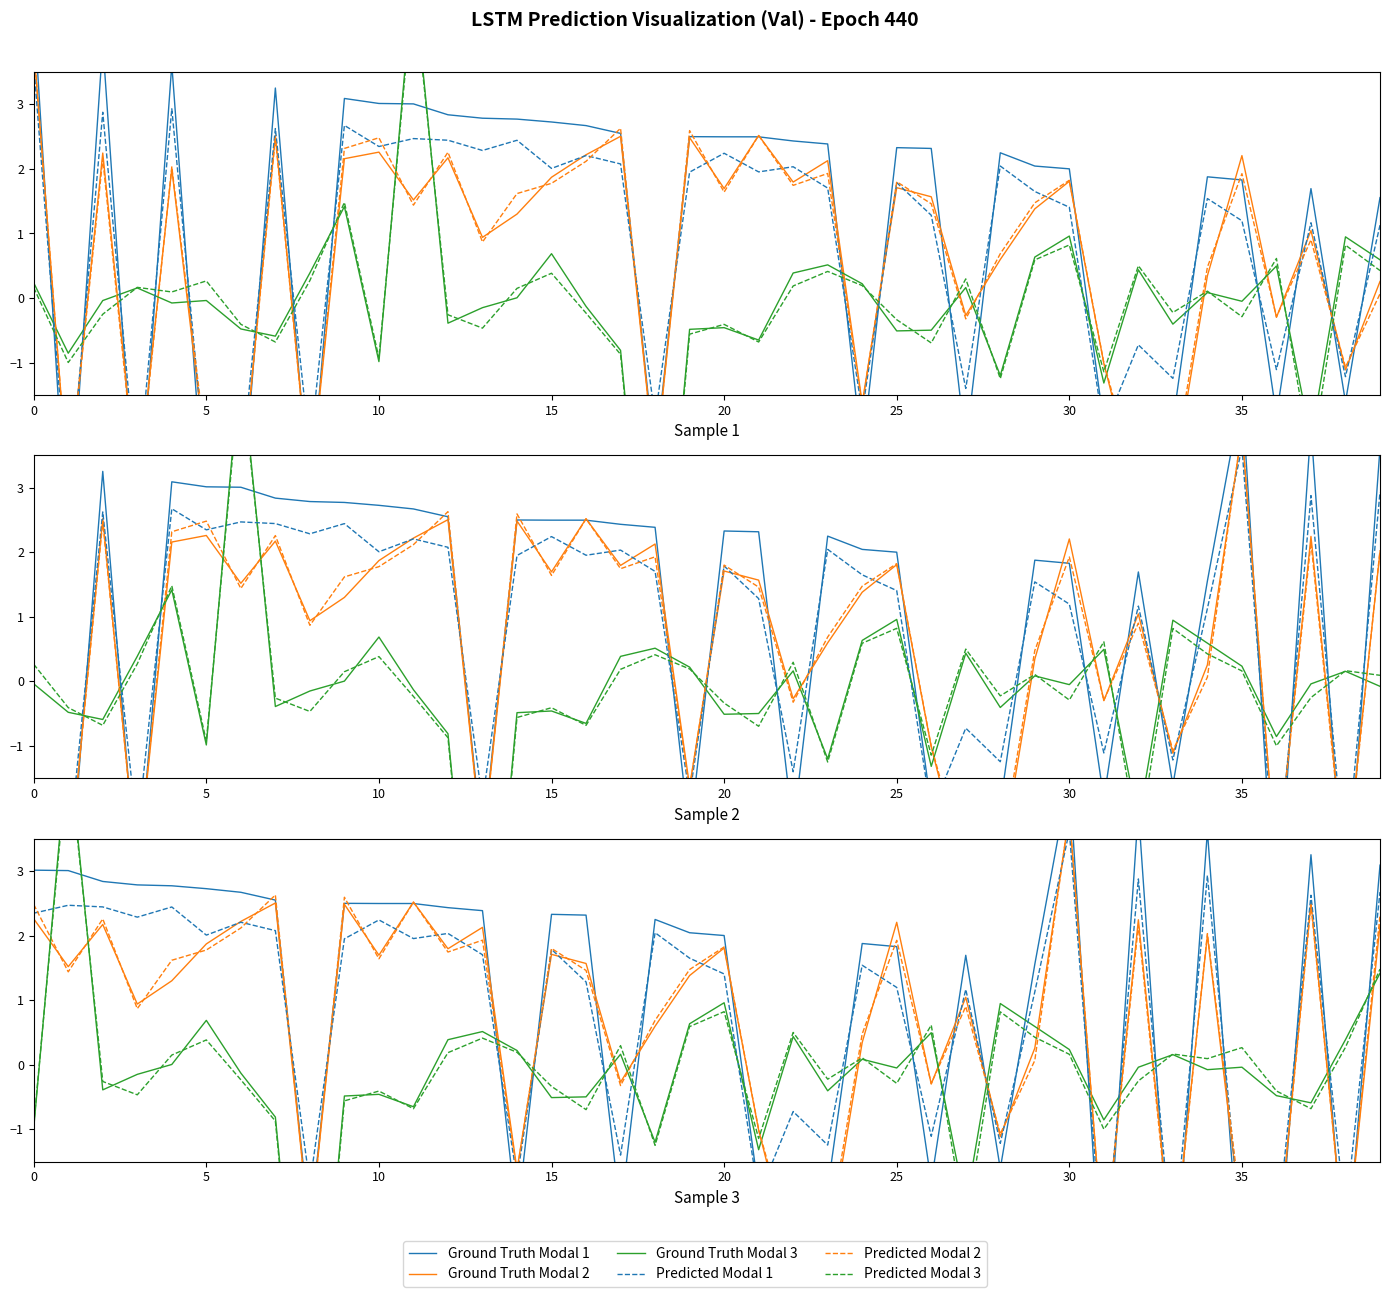

What is the total value across all series at 36?

-13.1